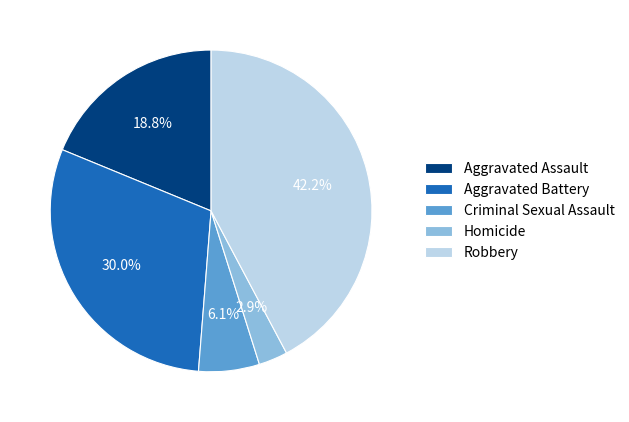

Count the number of slices in the pie.

5